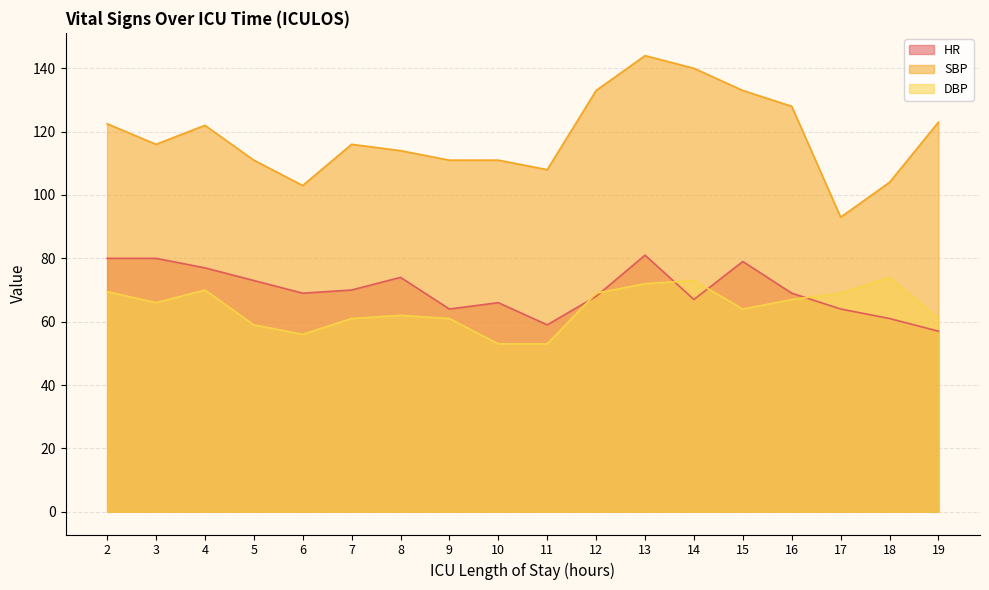

Does the chart display data point markers on the line(s)?

No